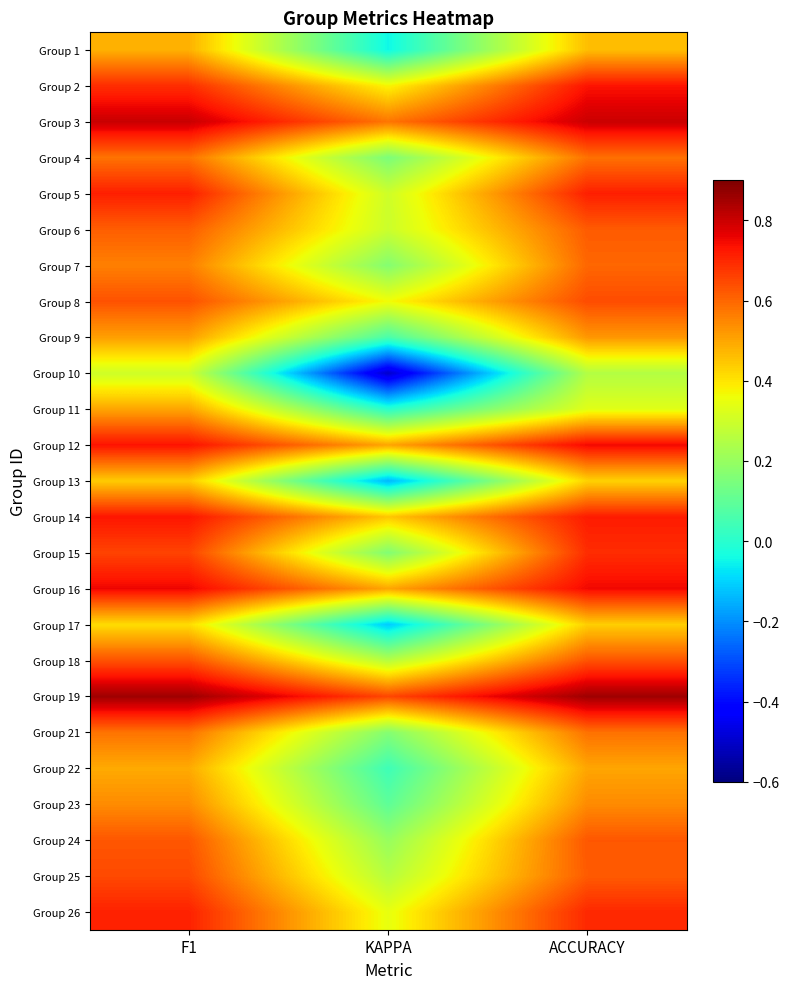

At which category is the sum across all series the highest?

F1